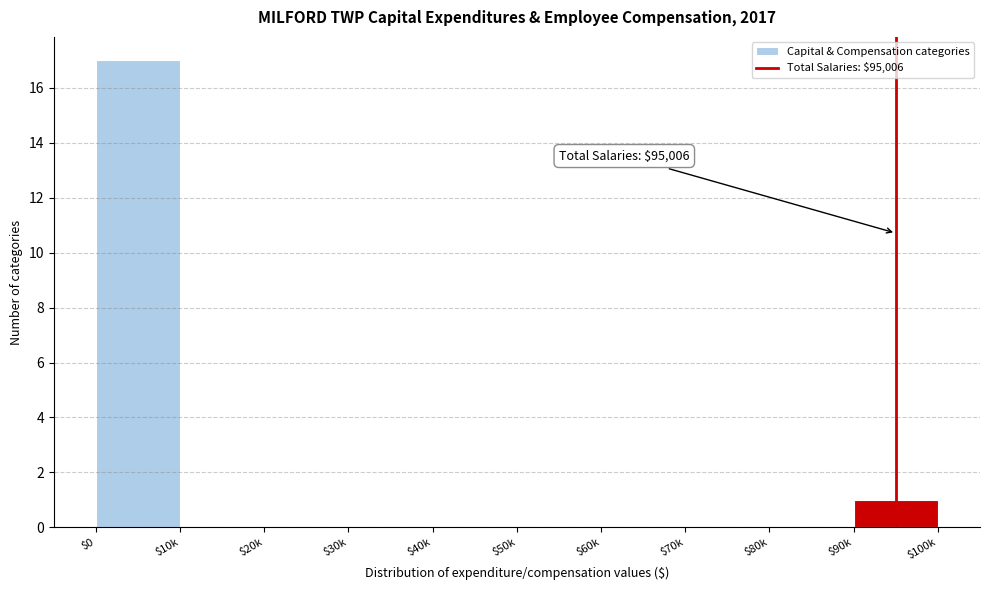

At which label is the value closest to 8?

$90k